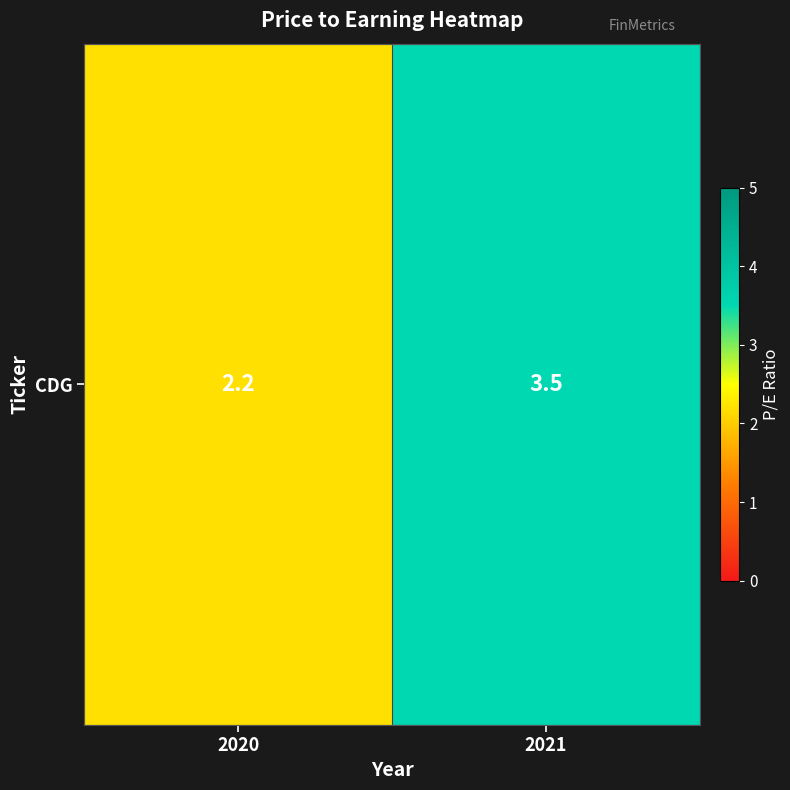

What is the sum of all values?

5.7